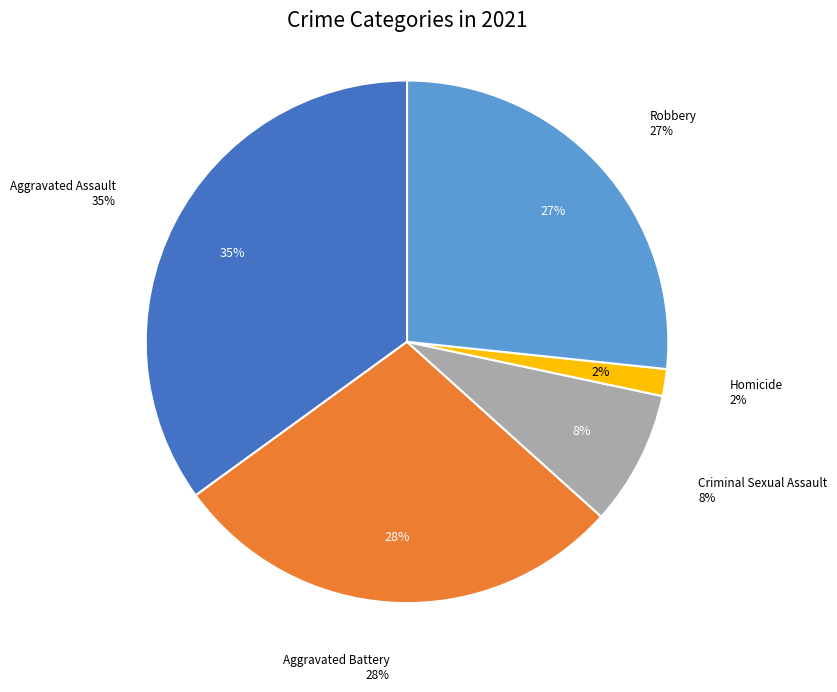

What percentage is the Robbery slice, to the nearest percent?

27%